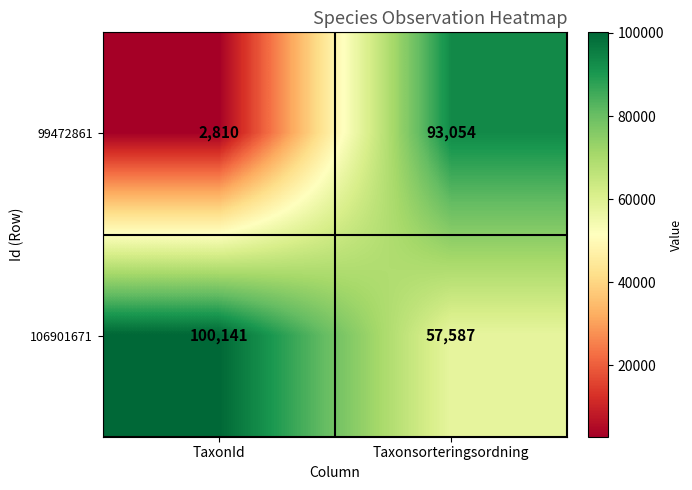

At which category does the chart reach its minimum across all series?

TaxonId